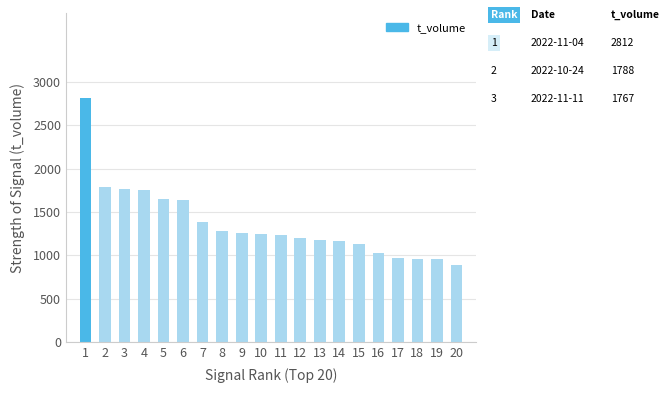

What is the average value?

1365